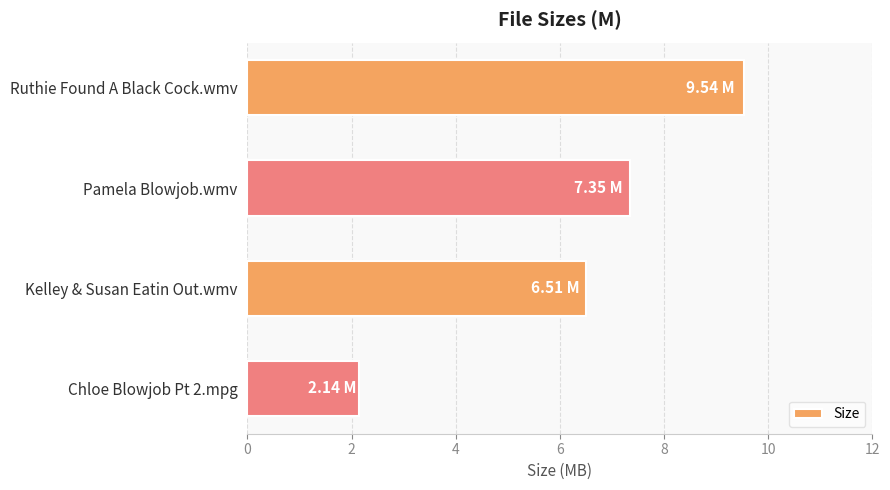

What is the sum of all values?

25.5